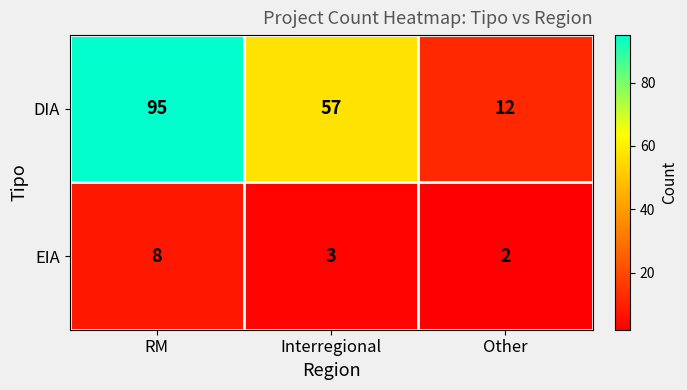

List the series in order of their peak value, highest first.

DIA, EIA